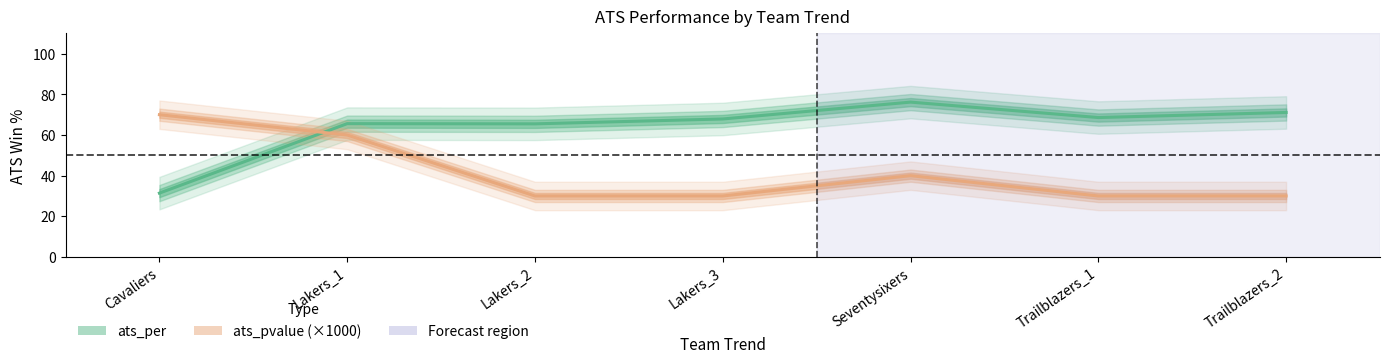

True or false: ats_per has more than 2 interior local peaks.

False